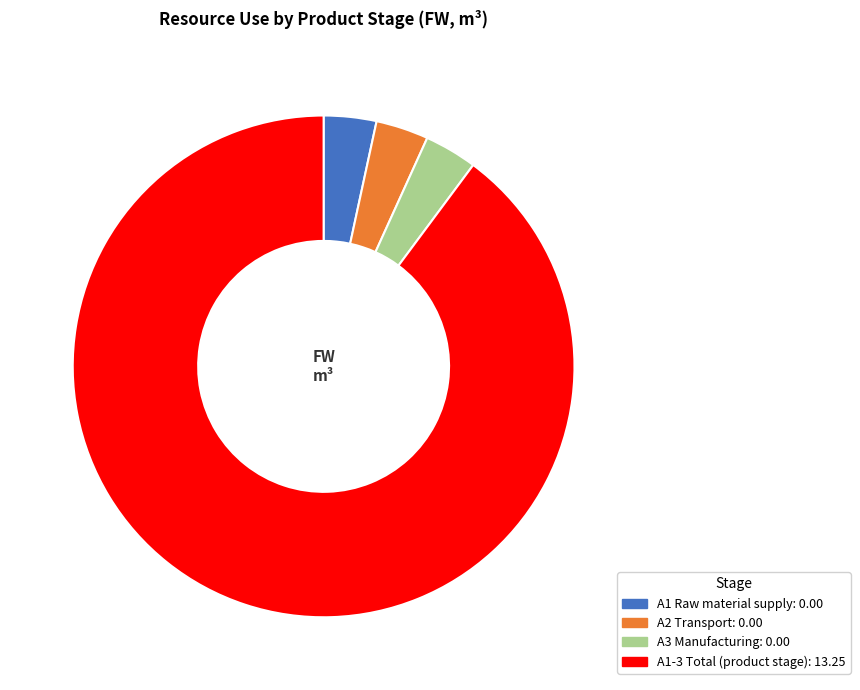

Combined, do A3 Manufacturing and A2 Transport account for over 50%?

No